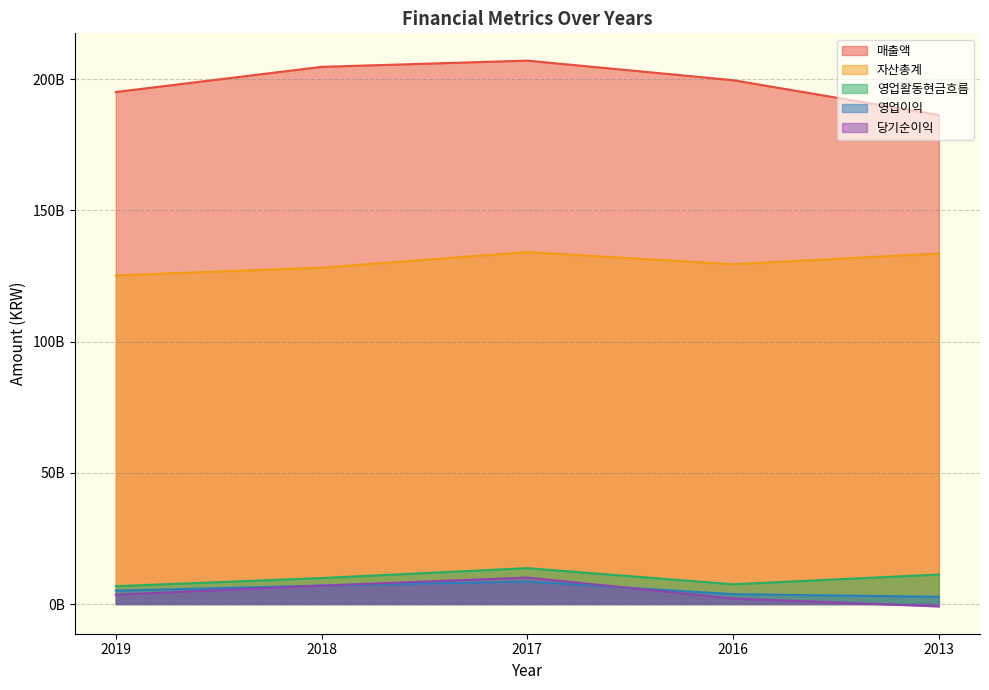

At which category is the sum across all series the highest?

2017